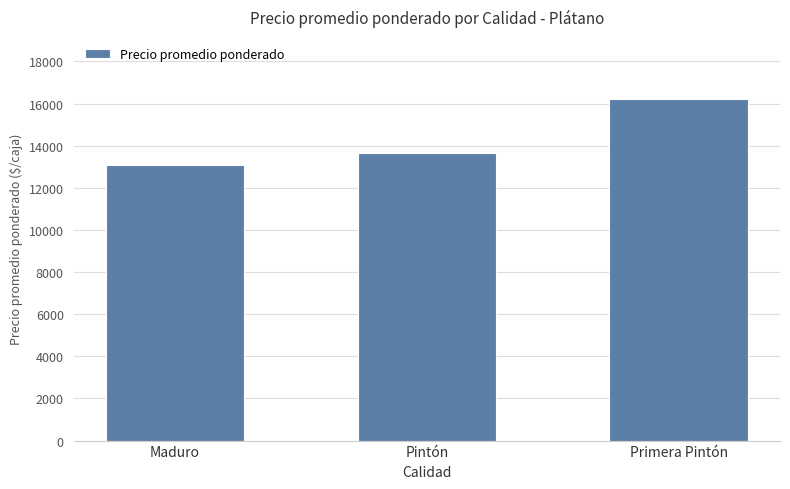

The chart shows a value of 13660 at Pintón. True or false?

True